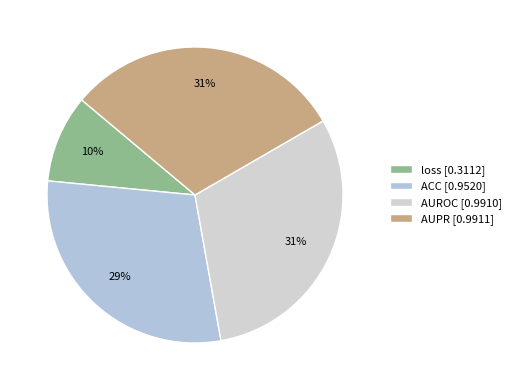

Count the number of slices in the pie.

4